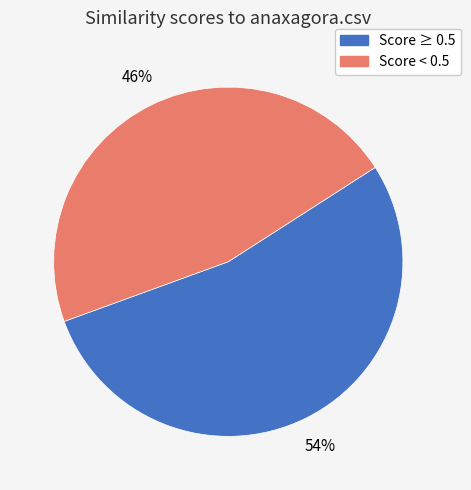

Does any single category account for the majority?

Yes